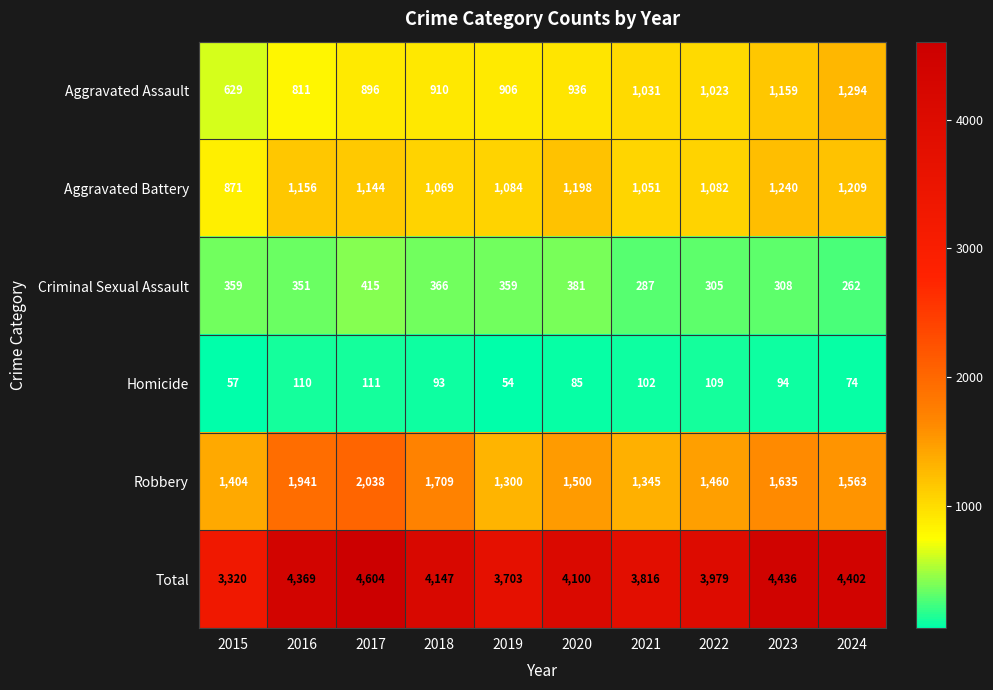

At 2022, list the series in order from largest to smallest.

Total, Robbery, Aggravated Battery, Aggravated Assault, Criminal Sexual Assault, Homicide